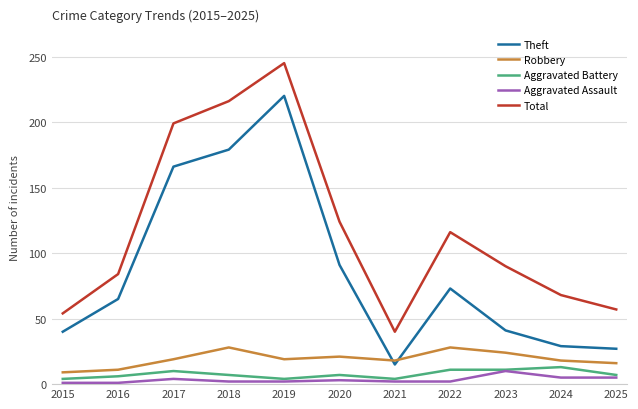

What are all the series names shown in the legend?

Theft, Robbery, Aggravated Battery, Aggravated Assault, Total